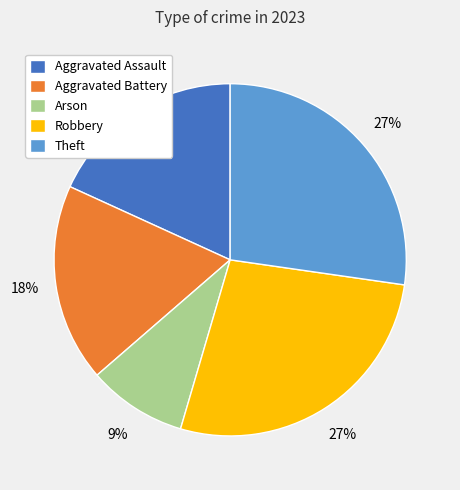

Approximately how many times larger is the value at Aggravated Battery compared to Theft?

0.7